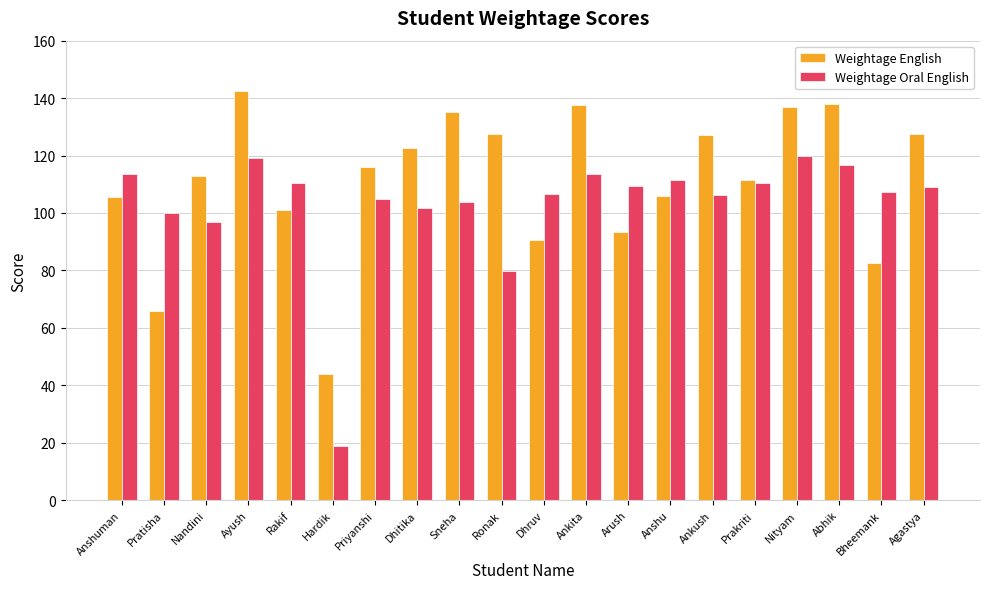

What is the label of the 2nd bar from the right?

Bheemank